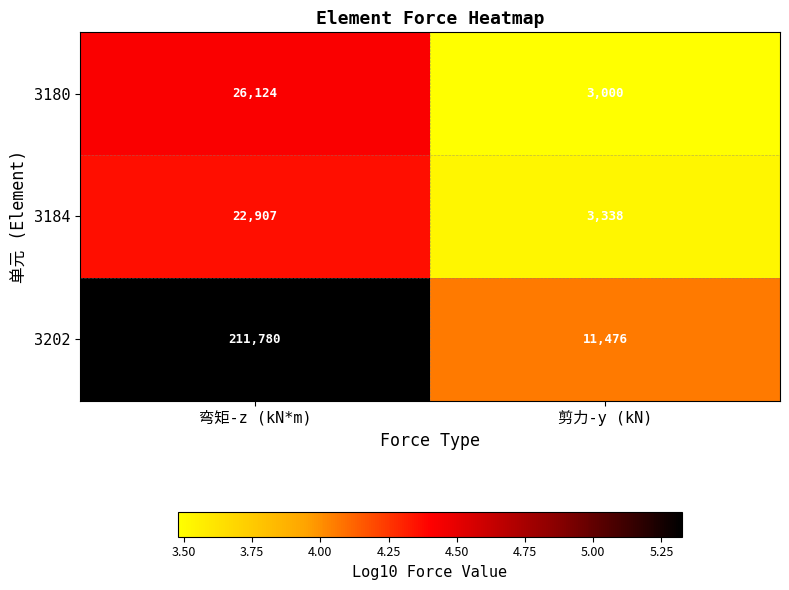

What is the difference between the maximum and minimum values in the 3180 series?

23124